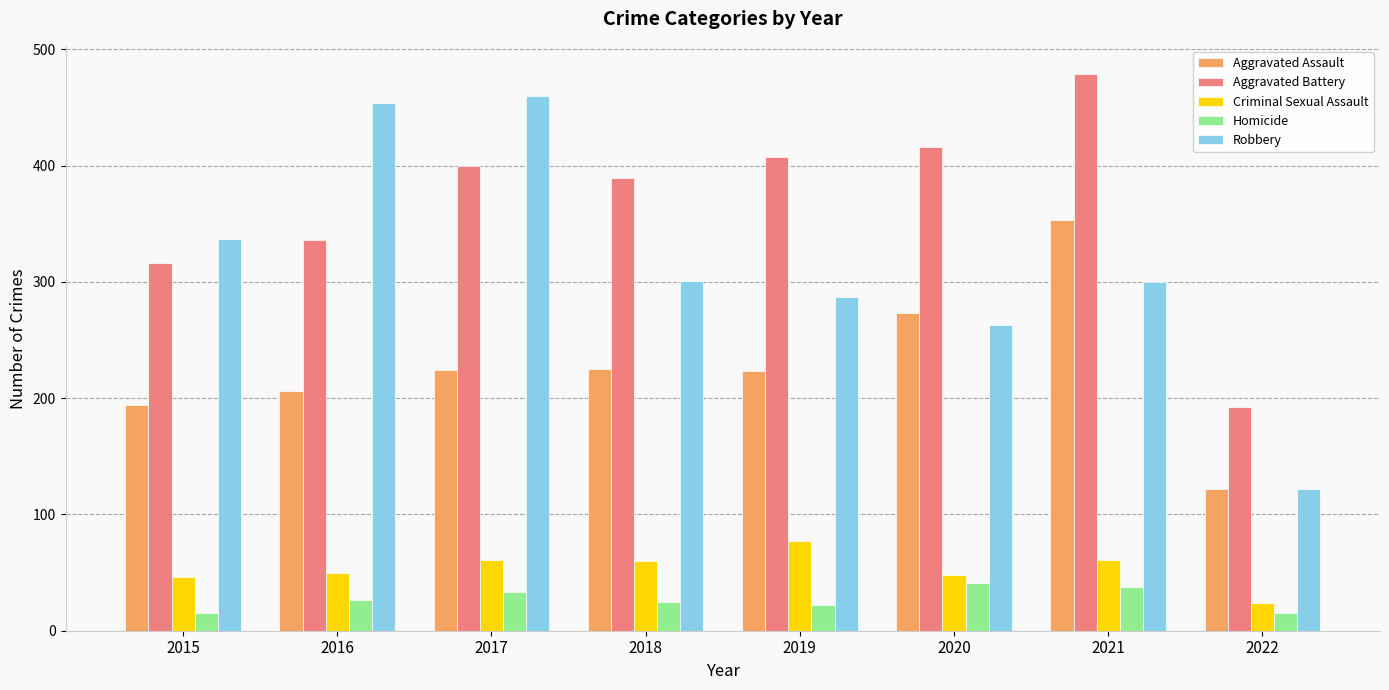

Which series has the widest spread of values?

Robbery